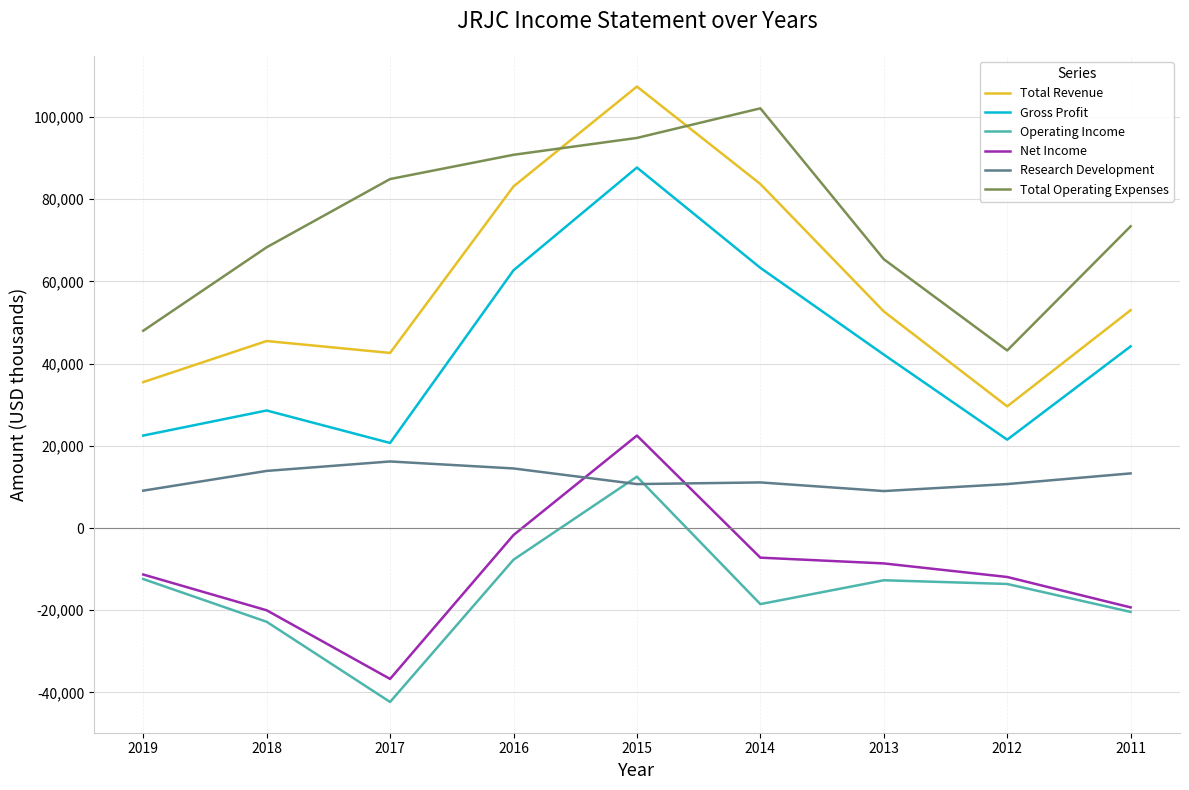

At which category is the sum across all series the highest?

2015